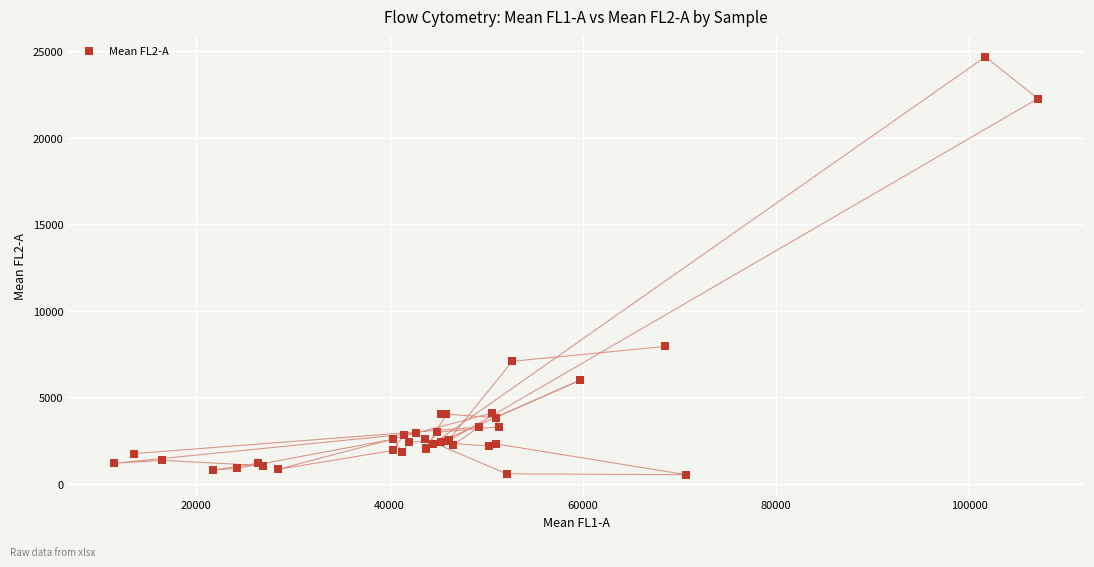

What Y value in the scatter plot is closest to 12598?

7938.9